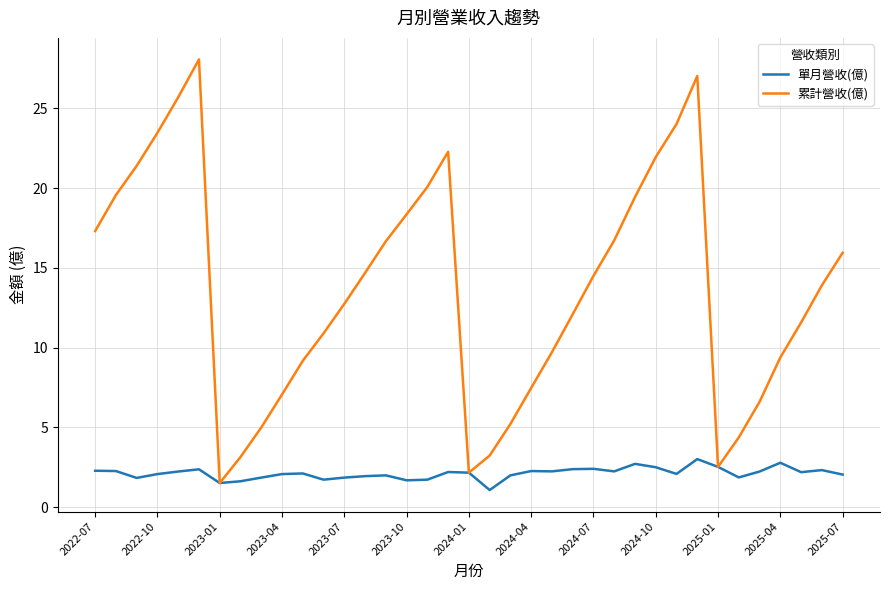

How many distinct data groups are displayed?

2